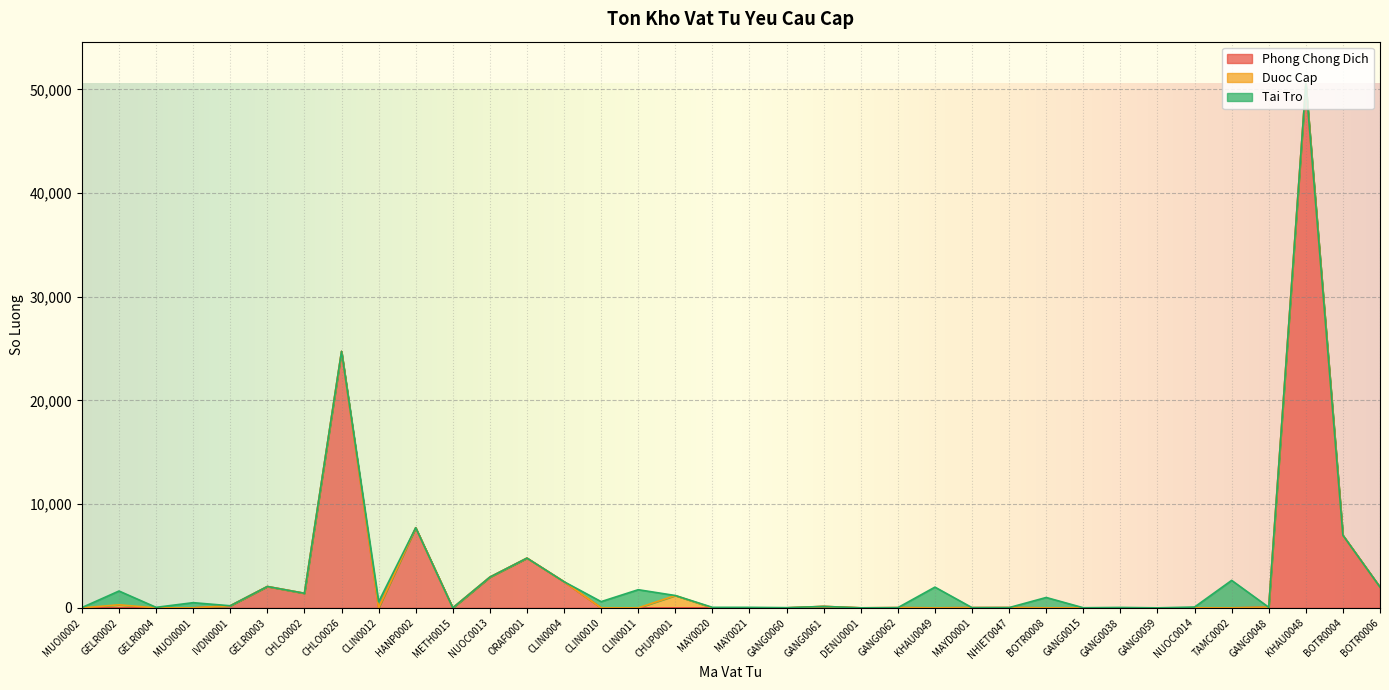

The value of Duoc Cap at NHIET0047 is -649. True or false?

False